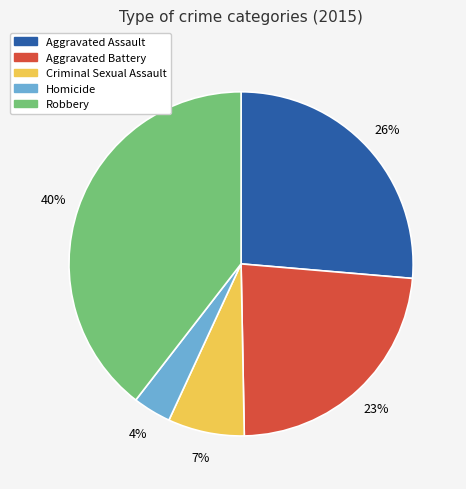

Which slice is the smallest?

Homicide